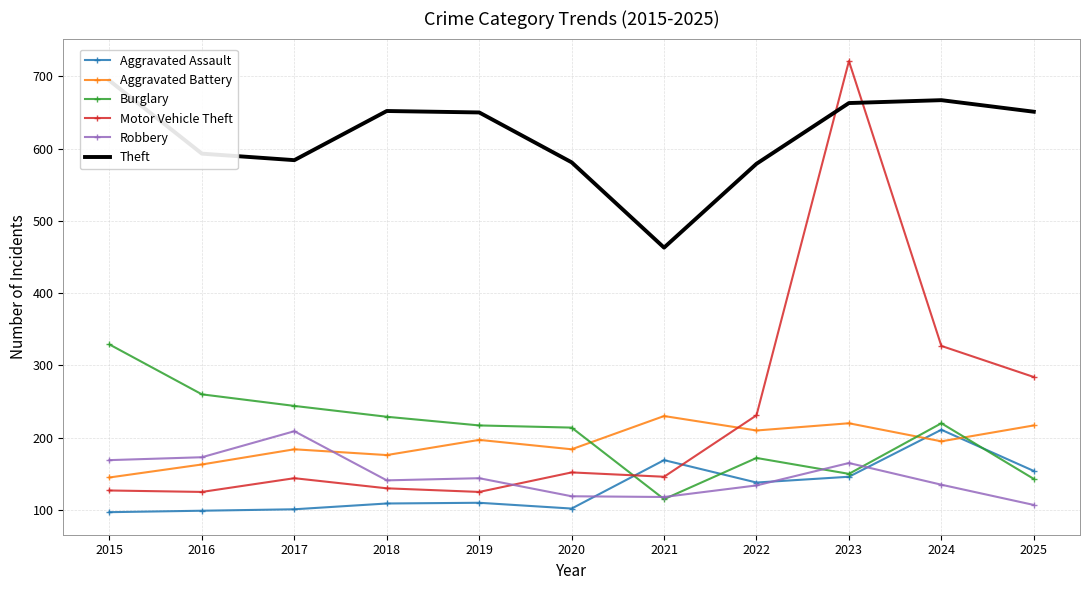

Which series has the widest spread of values?

Motor Vehicle Theft